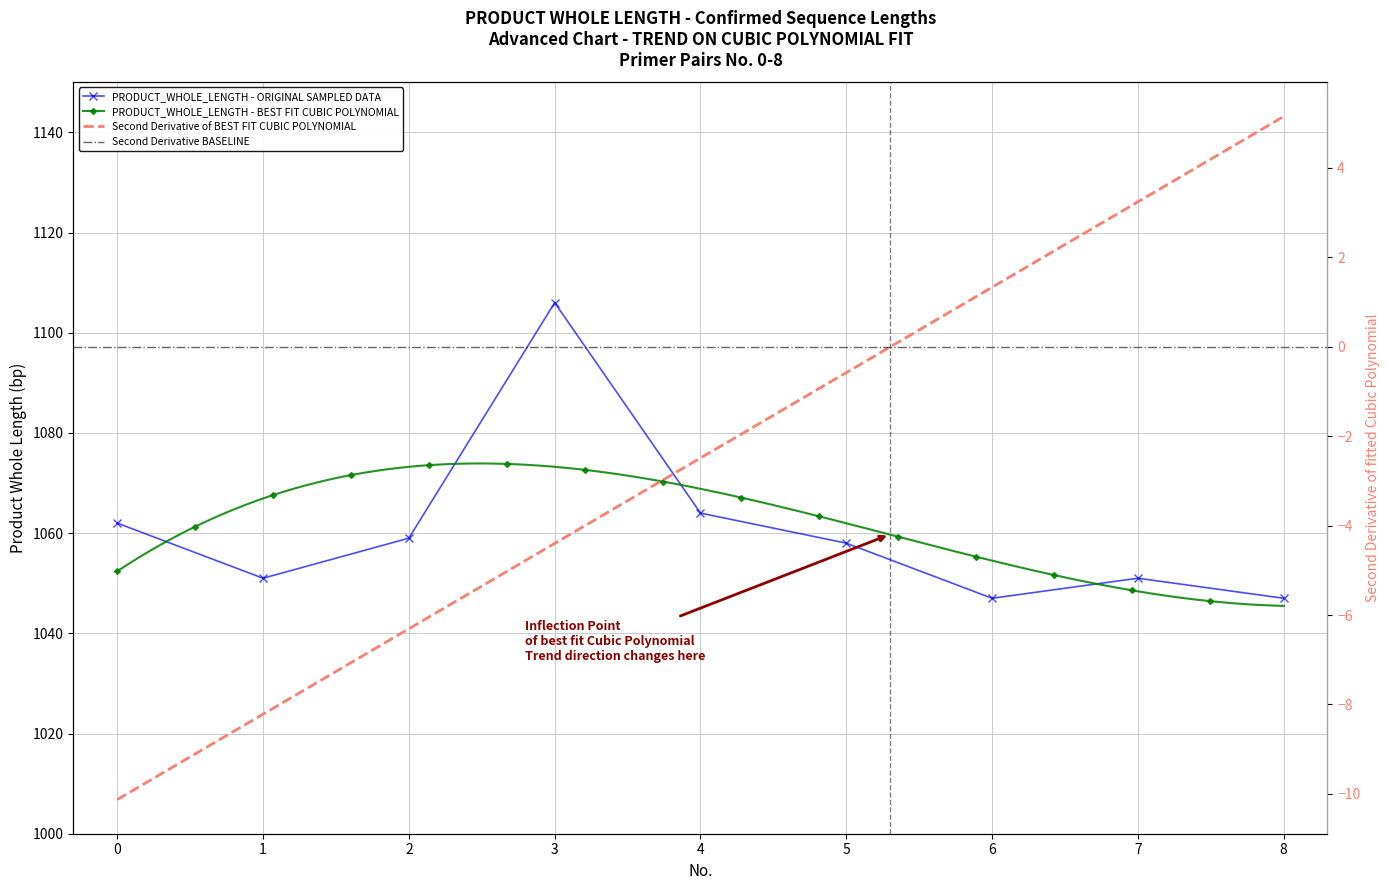

List the labels in order of value, smallest first.

6, 8, 1, 7, 5, 2, 0, 4, 3